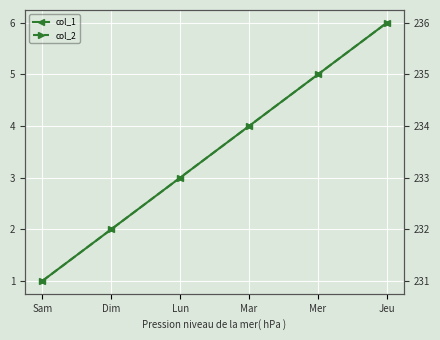

What position from the left is Jeu?

6